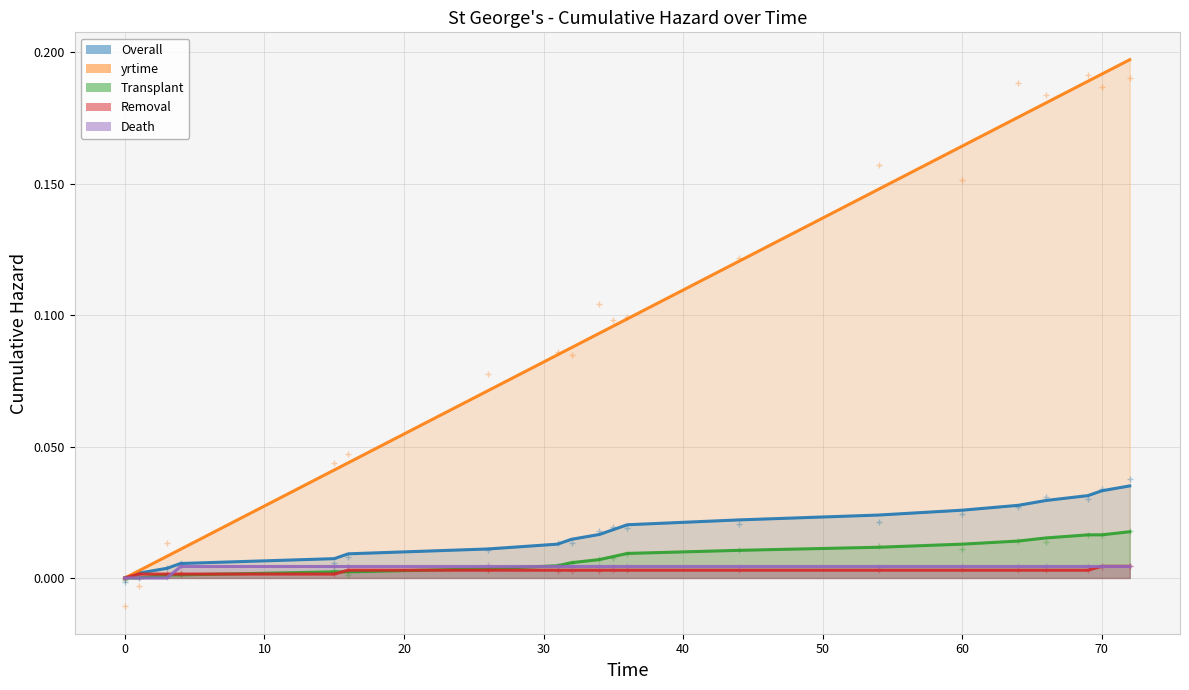

At 66, list the series in order from largest to smallest.

yrtime, Overall, Transplant, Death, Removal